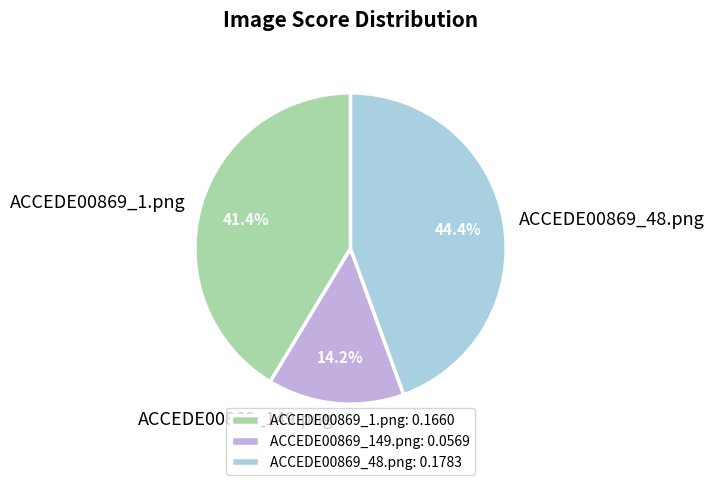

Which slice is the largest?

ACCEDE00869_48.png